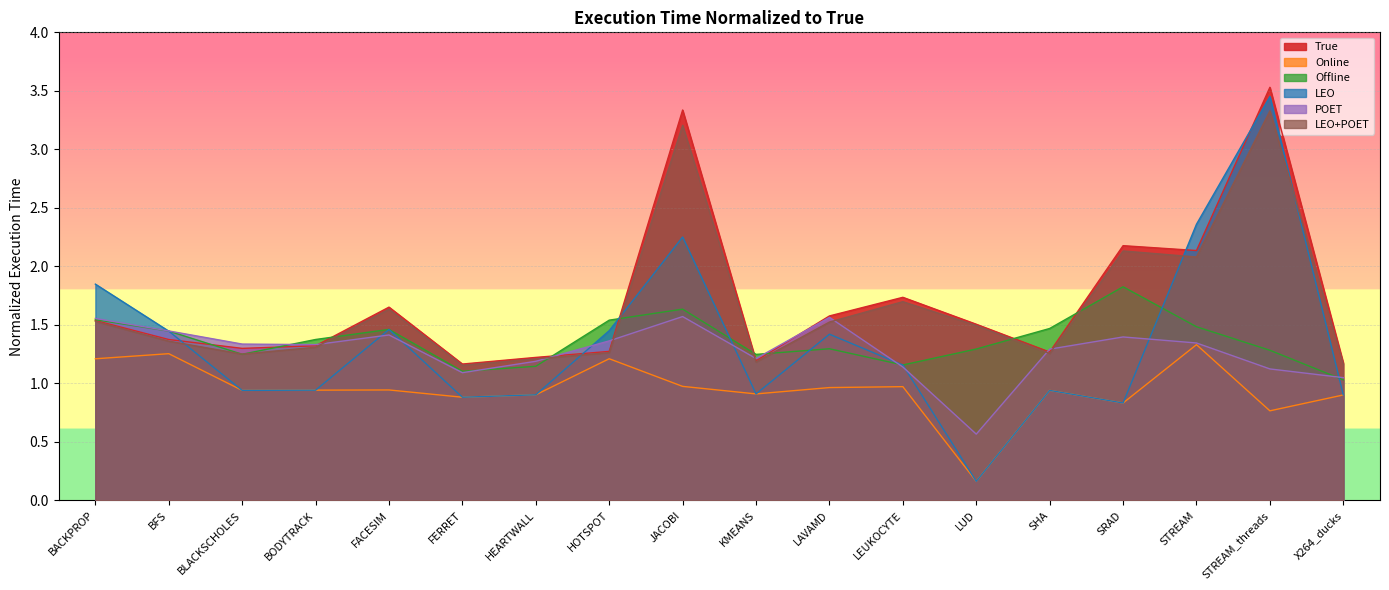

Which label corresponds to the smallest value in the chart?

LUD